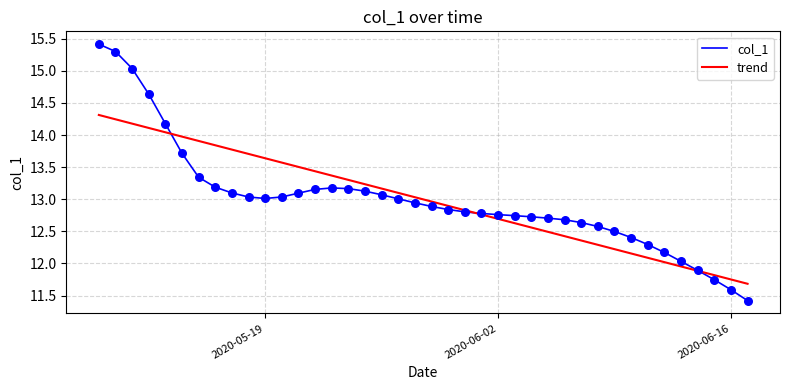

Which series has the largest range (max minus min)?

col_1